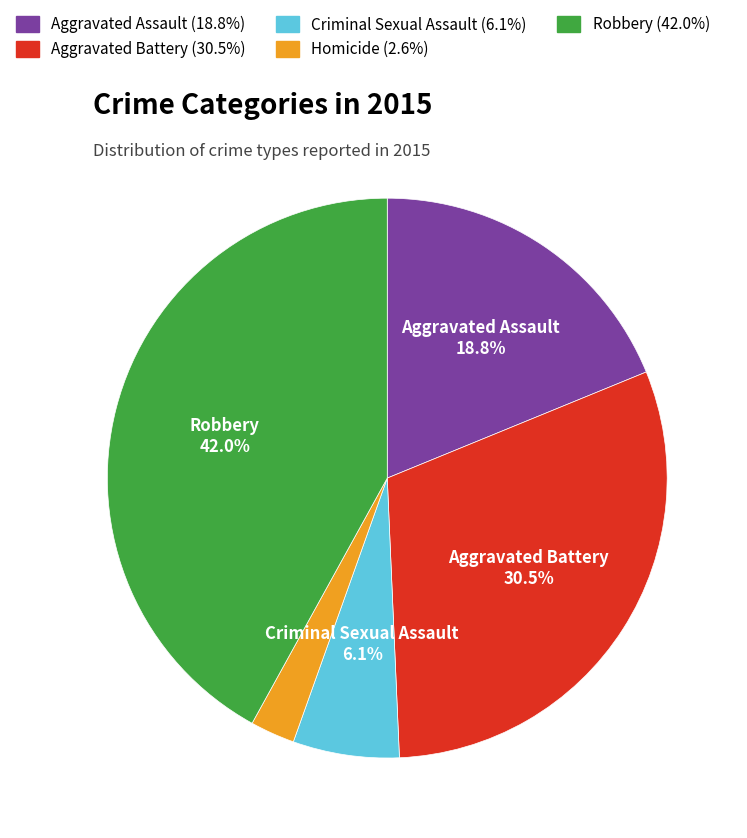

What percentage is the Homicide slice, to the nearest percent?

3%